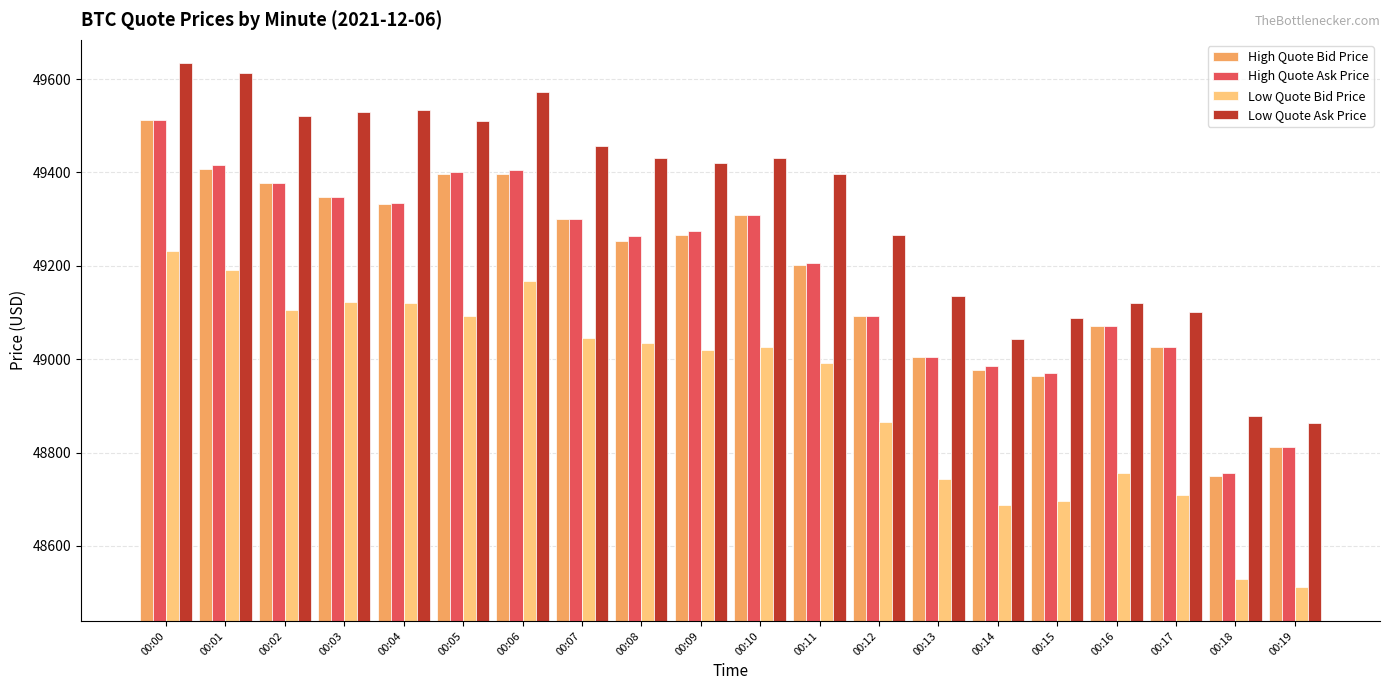

What is the smallest value displayed?

48512.0